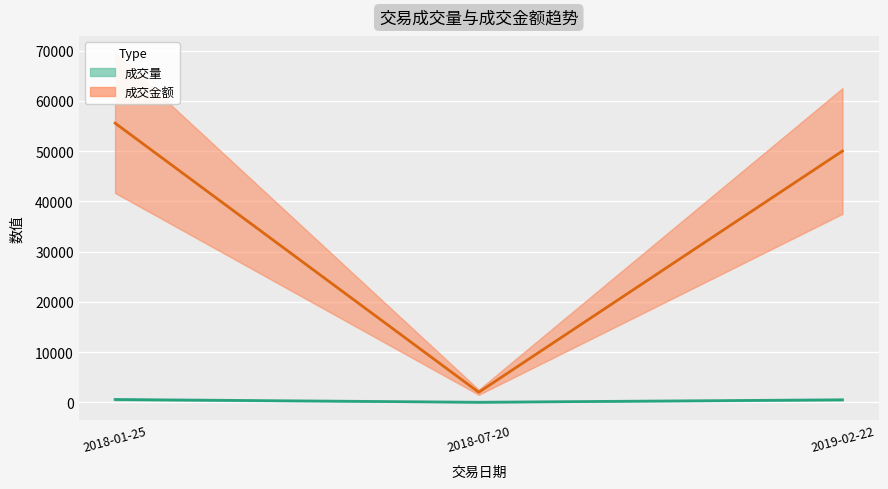

True or false: 成交金额 has a value of 13402 at 2019-02-22.

False